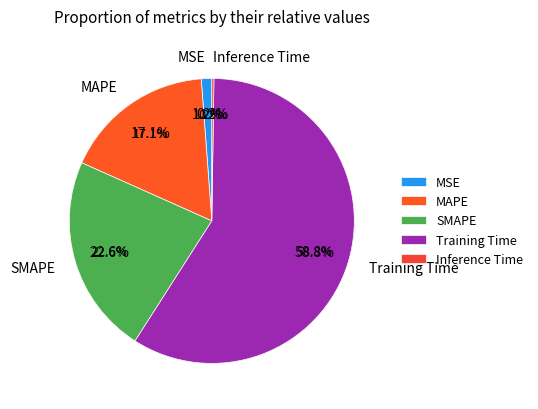

Is the sum of MSE and SMAPE greater than half?

No